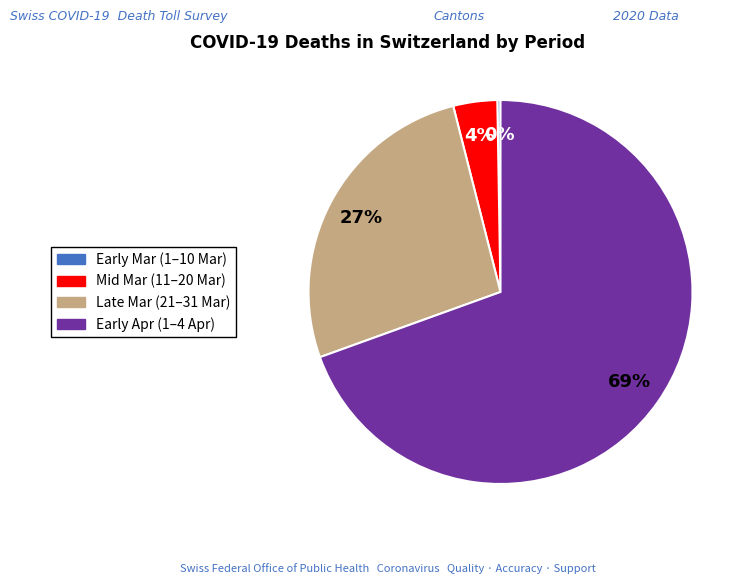

To the nearest percent, what is the difference between the largest and smallest slice percentages?

69%